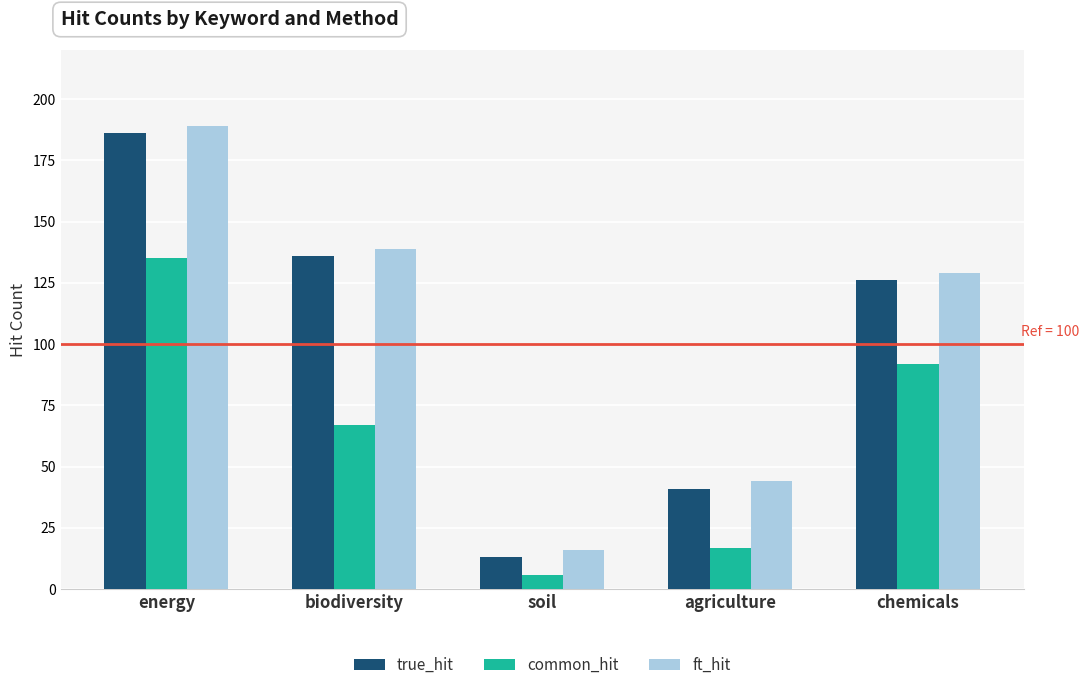

Rank the series by their maximum value, from lowest to highest.

common_hit, true_hit, ft_hit